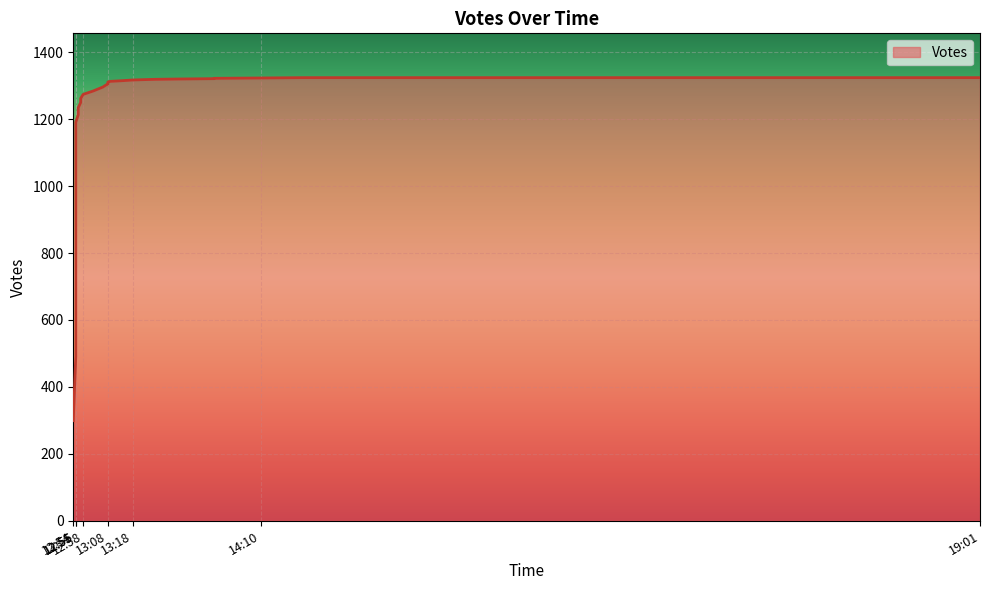

List the labels in order of value, smallest first.

2019-10-11 12:54, 2019-10-11 12:55, 2019-10-11 12:55, 2019-10-11 12:55, 2019-10-11 12:55, 2019-10-11 12:55, 2019-10-11 12:55, 2019-10-11 12:55, 2019-10-11 12:55, 2019-10-11 12:55, 2019-10-11 12:55, 2019-10-11 12:56, 2019-10-11 12:56, 2019-10-11 12:57, 2019-10-11 12:57, 2019-10-11 12:58, 2019-10-11 13:02, 2019-10-11 13:04, 2019-10-11 13:06, 2019-10-11 13:07, 2019-10-11 13:08, 2019-10-11 13:08, 2019-10-11 13:08, 2019-10-11 13:09, 2019-10-11 13:14, 2019-10-11 13:18, 2019-10-11 13:27, 2019-10-11 13:37, 2019-10-11 13:51, 2019-10-11 13:51, 2019-10-11 14:10, 2019-10-11 14:27, 2019-10-11 14:30, 2019-10-11 14:37, 2019-10-11 14:40, 2019-10-11 14:48, 2019-10-11 19:01